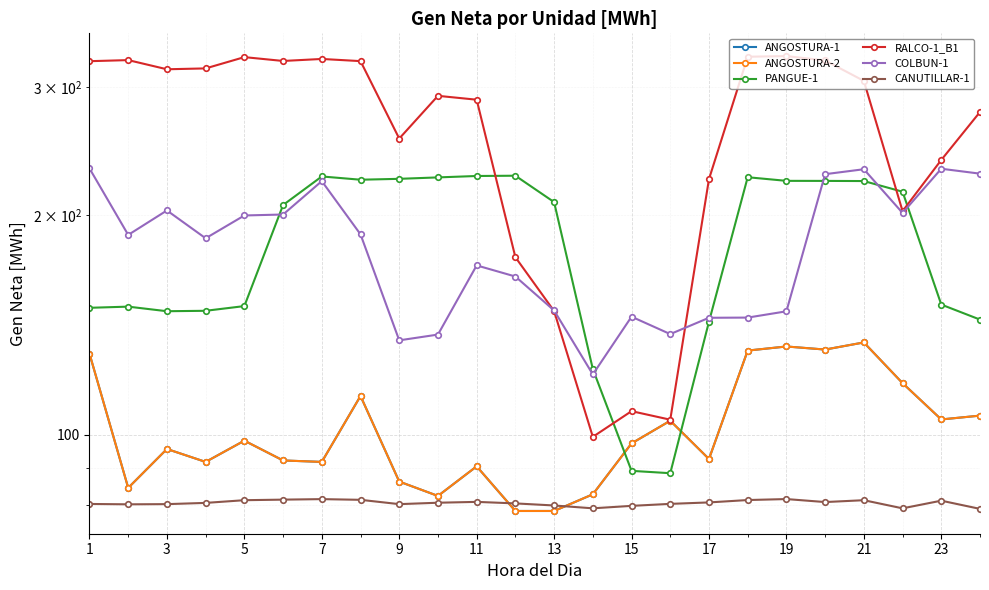

Where does the ANGOSTURA-1 series first go above 97?

1